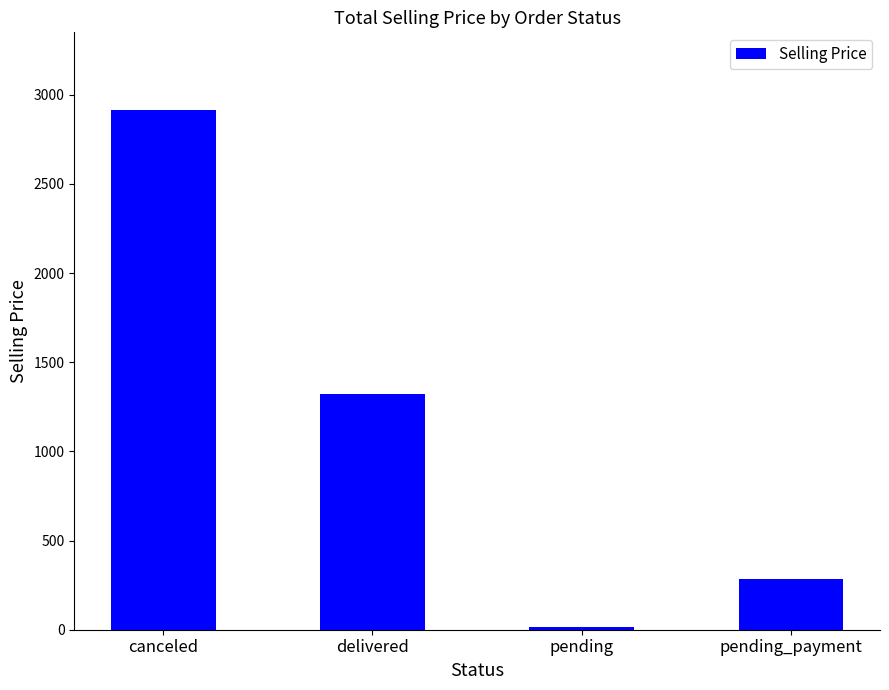

Reading left to right, list all the values displayed in this chart.

2912.6	1322.1	13.5	285.8